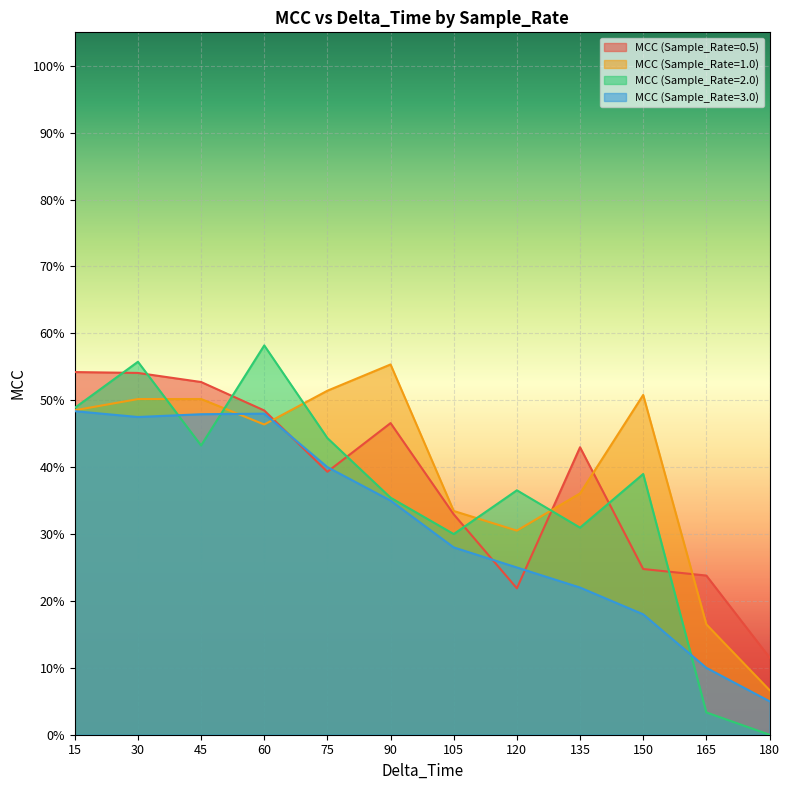

True or false: MCC (Sample_Rate=3.0) has a value of 0.5 at 90.

False